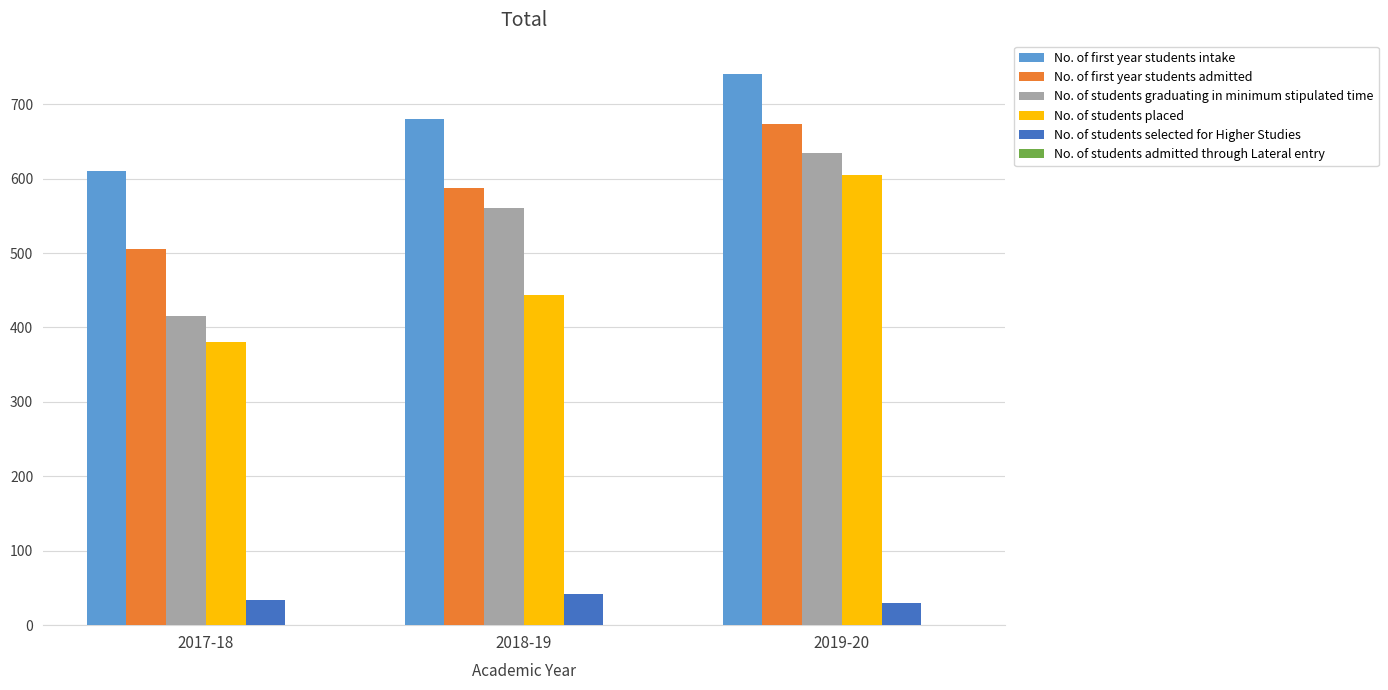

What is the spread (max minus min) of values at 2017-18?

576